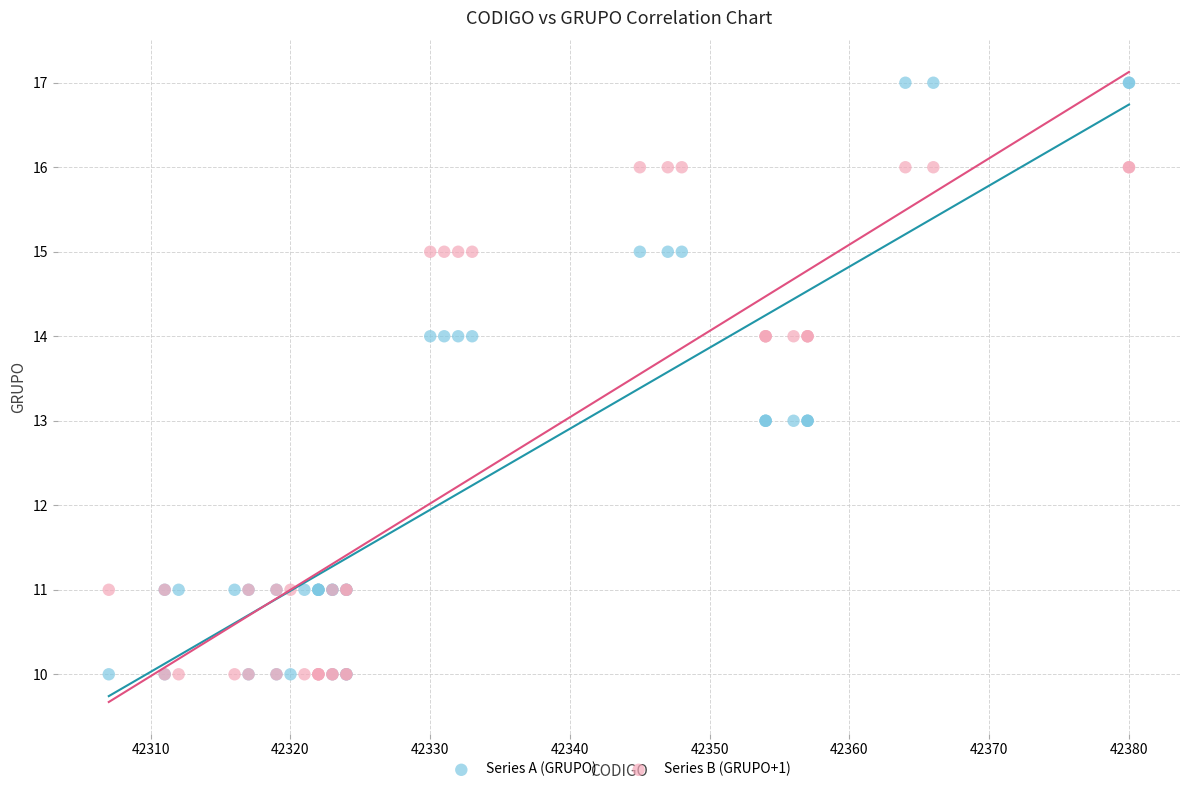

What are all the series names shown in the legend?

Series A (GRUPO), Series B (GRUPO+1)